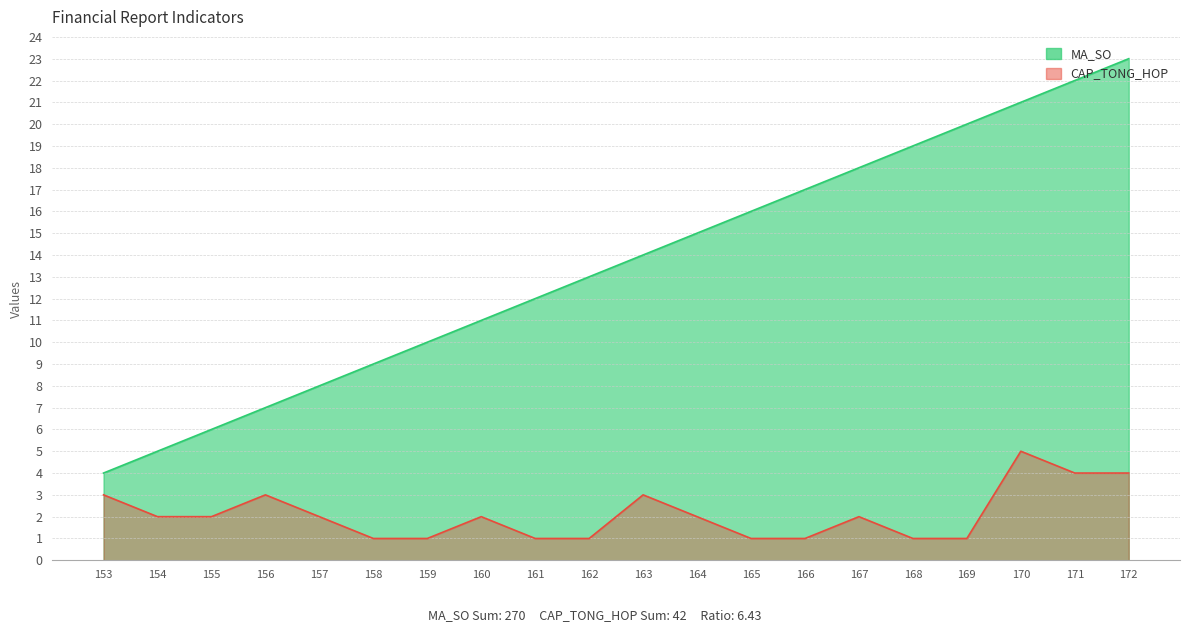

True or false: CAP_TONG_HOP has a value of 2 at 160.

True